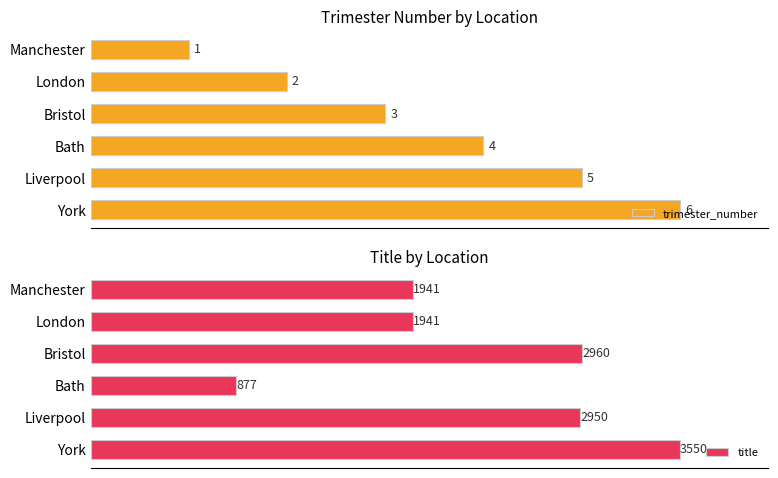

Rank the categories by trimester_number value from highest to lowest.

York, Liverpool, Bath, Bristol, London, Manchester